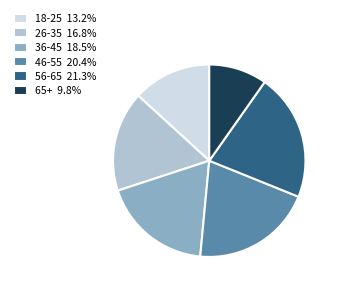

Is 26-35 16.8% the majority of the pie?

No